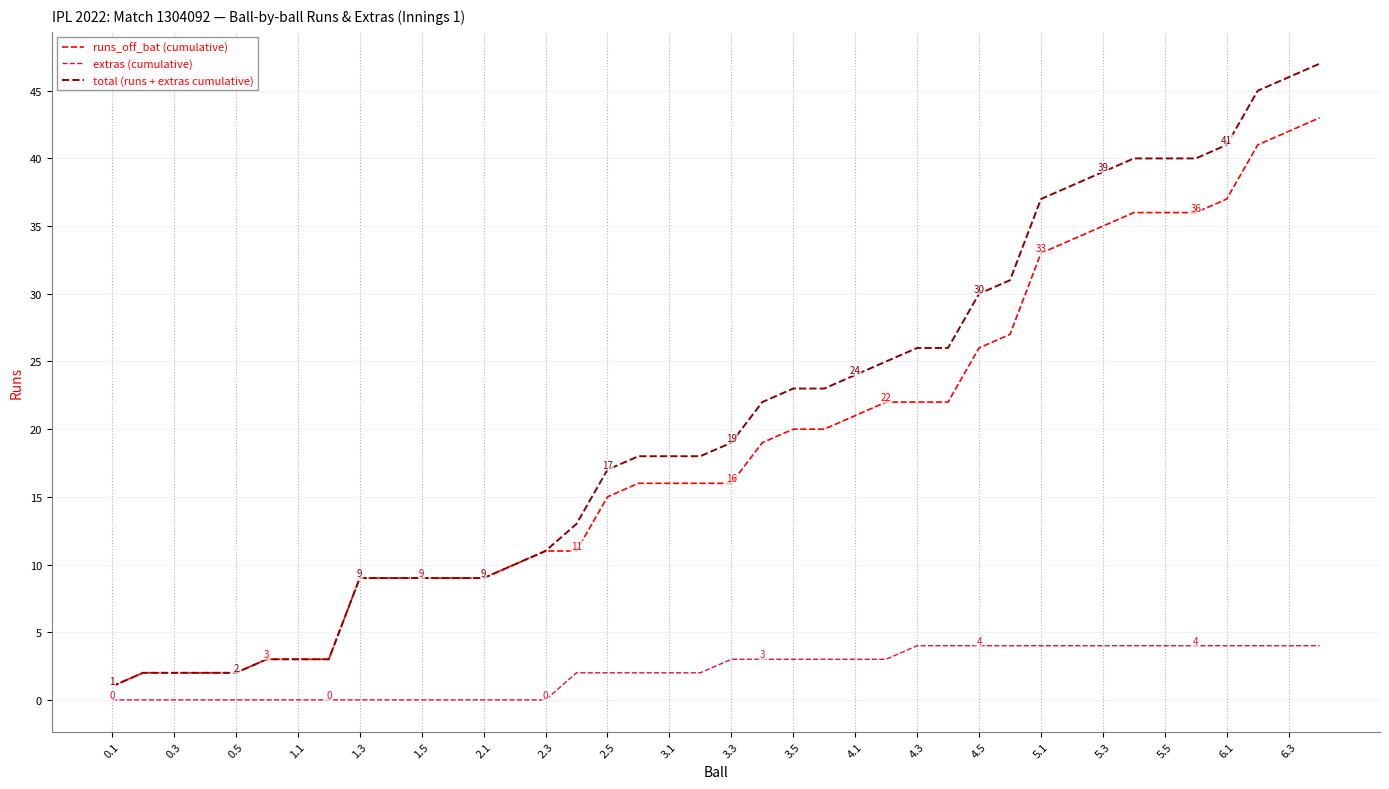

True or false: total (runs + extras cumulative) and extras (cumulative) intersect in this chart.

False